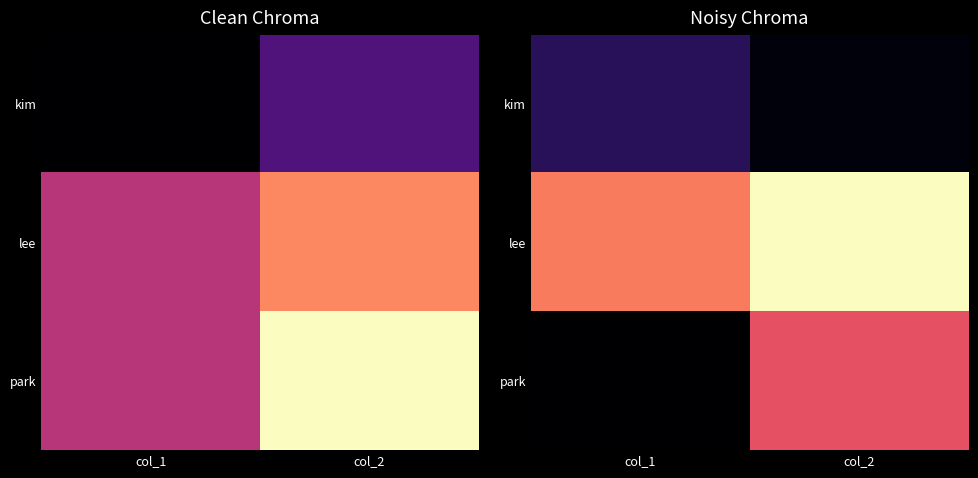

At how many categories does at least one series exceed 16?

2